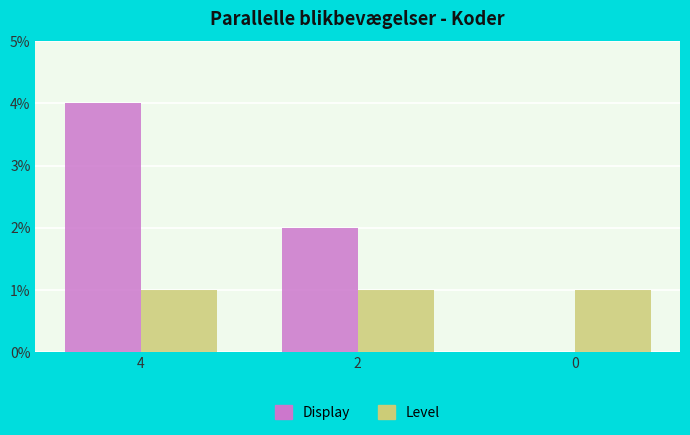

Is it true that Display equals 2 at 2?

True